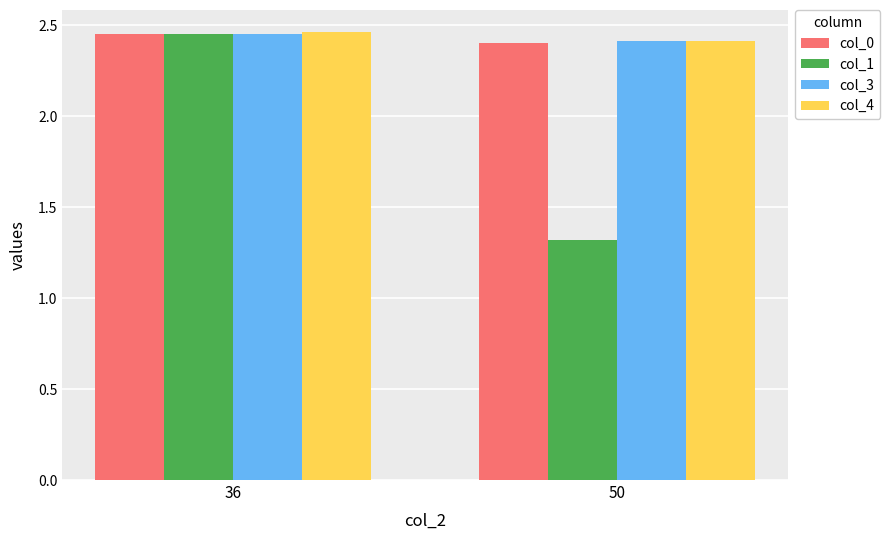

What is the sum of the col_3 values at 36 and 50?

4.9